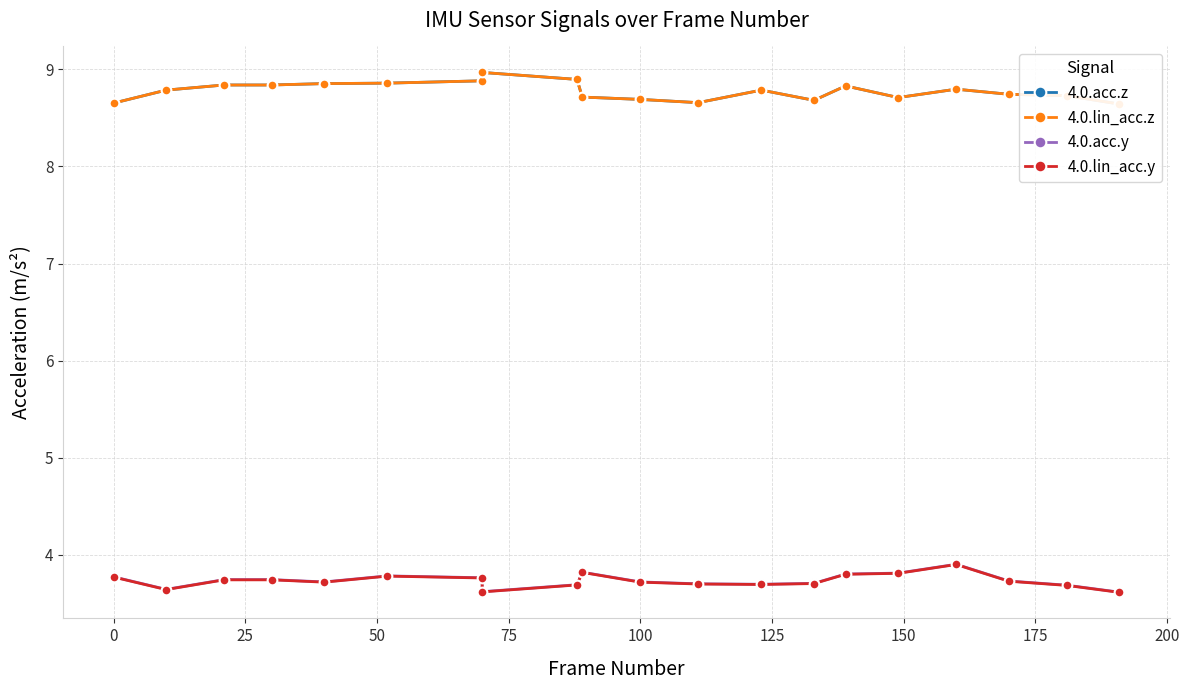

The value of 4.0.lin_acc.y at 19 is 0.9. True or false?

False